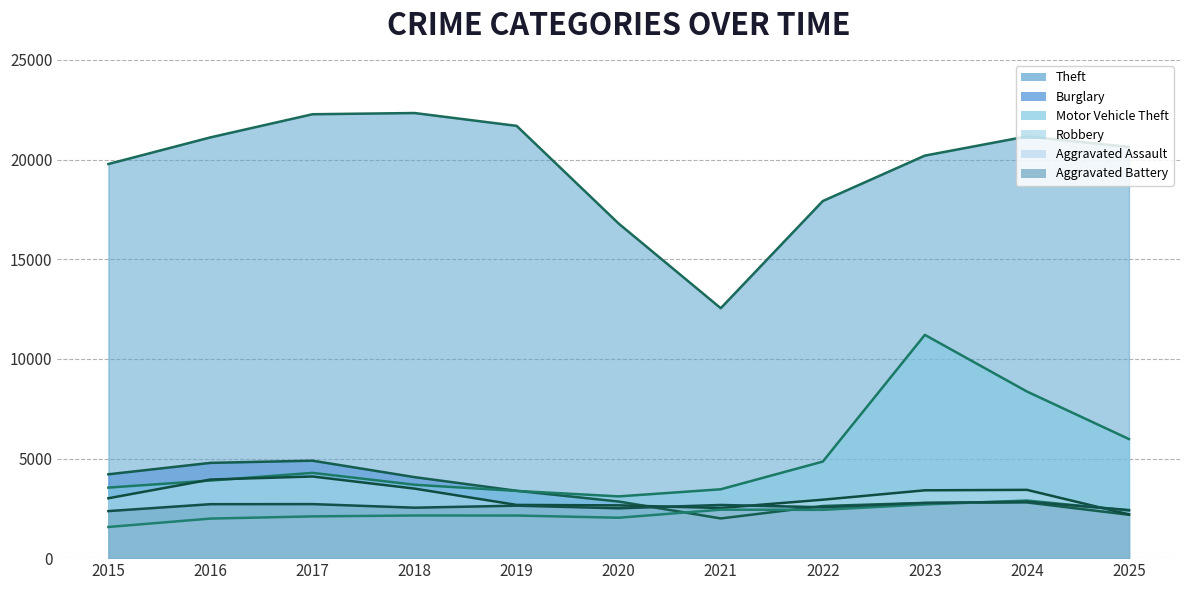

At which label is Robbery closest to 3145?

2015